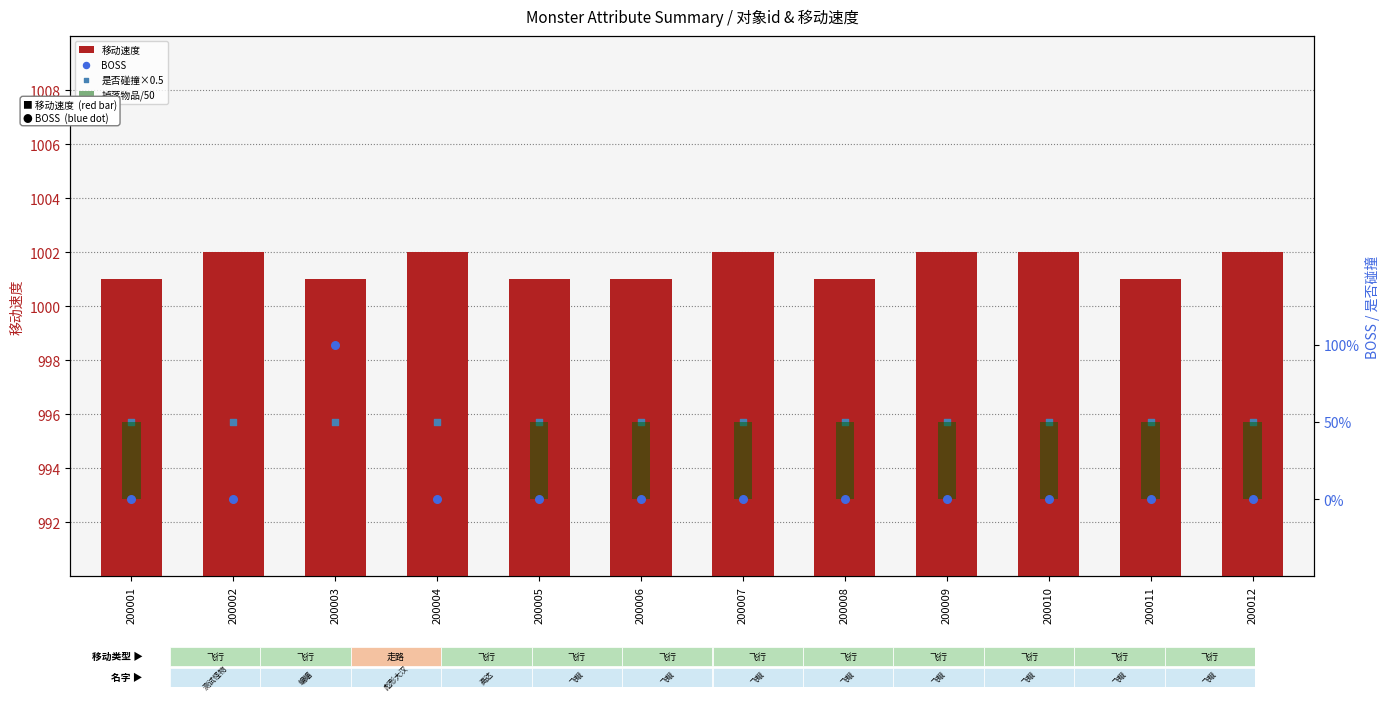

Is the value of 掉落物品/50 at 200007 greater than the value of 移动速度 at 200008?

No